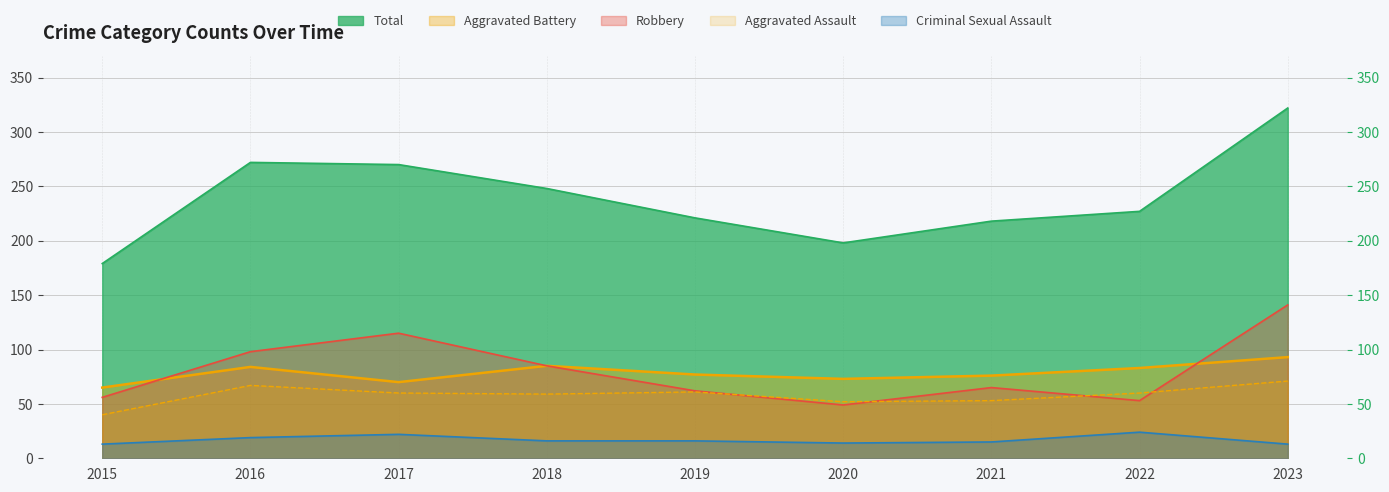

Reading left to right, list all the values displayed in this chart.

Aggravated Assault: 2015=40	2016=67	2017=60	2018=59	2019=61	2020=52	2021=53	2022=60	2023=71
Aggravated Battery: 2015=65	2016=84	2017=70	2018=85	2019=77	2020=73	2021=76	2022=83	2023=93
Criminal Sexual Assault: 2015=13	2016=19	2017=22	2018=16	2019=16	2020=14	2021=15	2022=24	2023=13
Robbery: 2015=56	2016=98	2017=115	2018=85	2019=62	2020=49	2021=65	2022=53	2023=141
Total: 2015=179	2016=272	2017=270	2018=248	2019=221	2020=198	2021=218	2022=227	2023=322